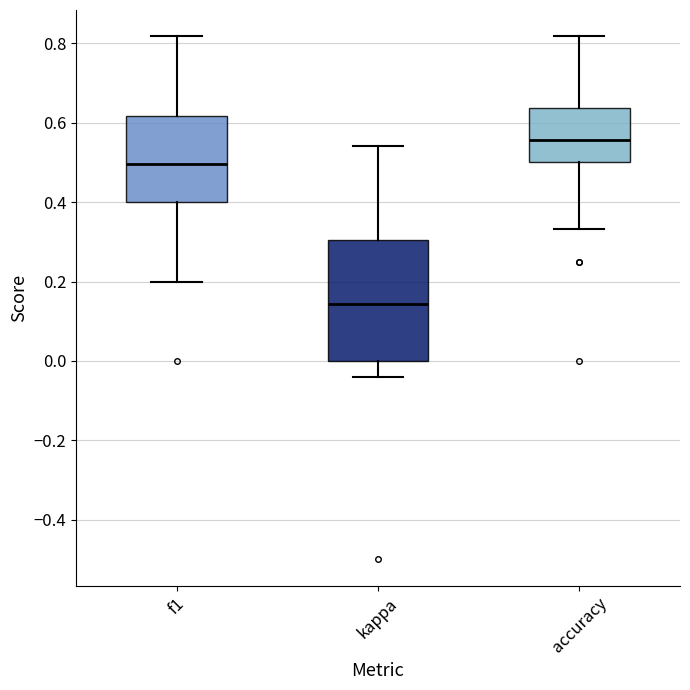

Reading left to right, read every box against the y-axis: the position of its median line, the range the box covers, and the ends of its whiskers. The values are not printed on the chart, so give them approximately, as read against the axis.

f1: median 0.50, box 0.40 to 0.62, whiskers 0.20 to 0.82
kappa: median 0.14, box 0.00 to 0.30, whiskers -0.04 to 0.54
accuracy: median 0.56, box 0.50 to 0.64, whiskers 0.34 to 0.82